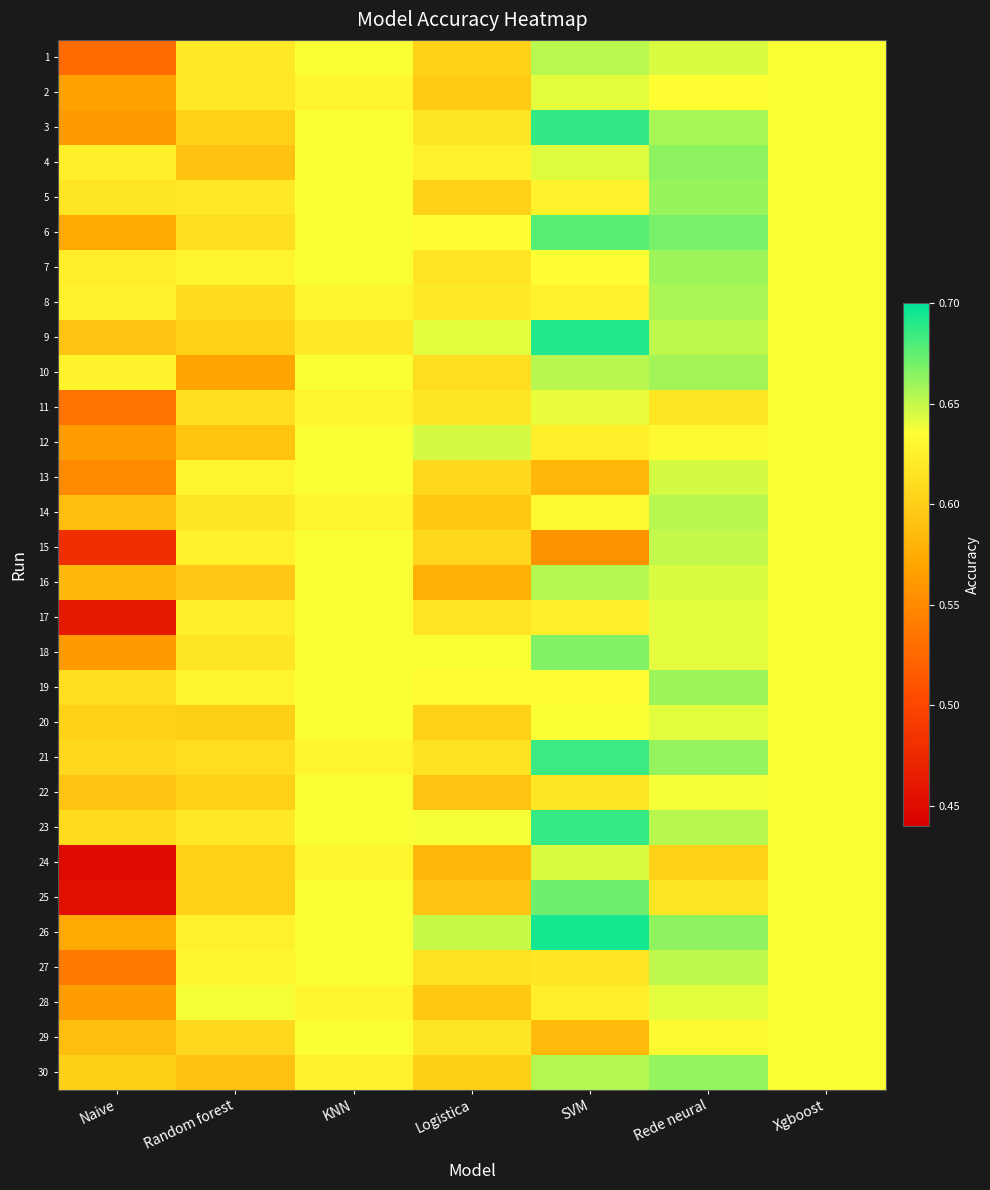

Rank the series by their maximum value, from lowest to highest.

29, 22, 11, 2, 17, 20, 28, 24, 12, 13, 15, 27, 1, 14, 16, 8, 10, 7, 19, 5, 30, 4, 18, 25, 6, 21, 23, 3, 9, 26